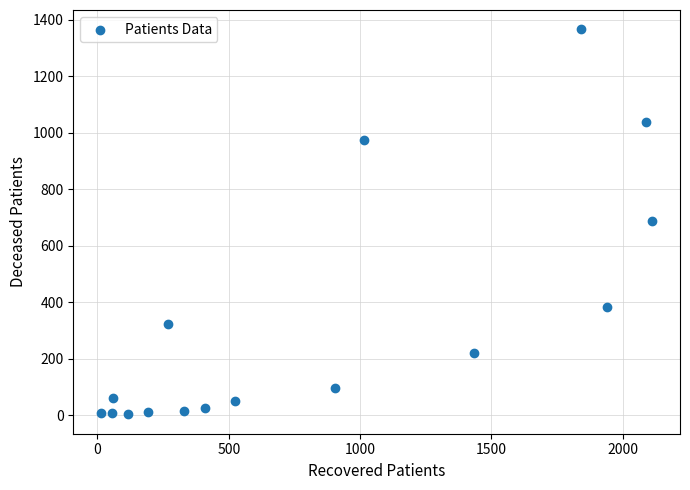

What is the range of Y values (max minus min)?

1364